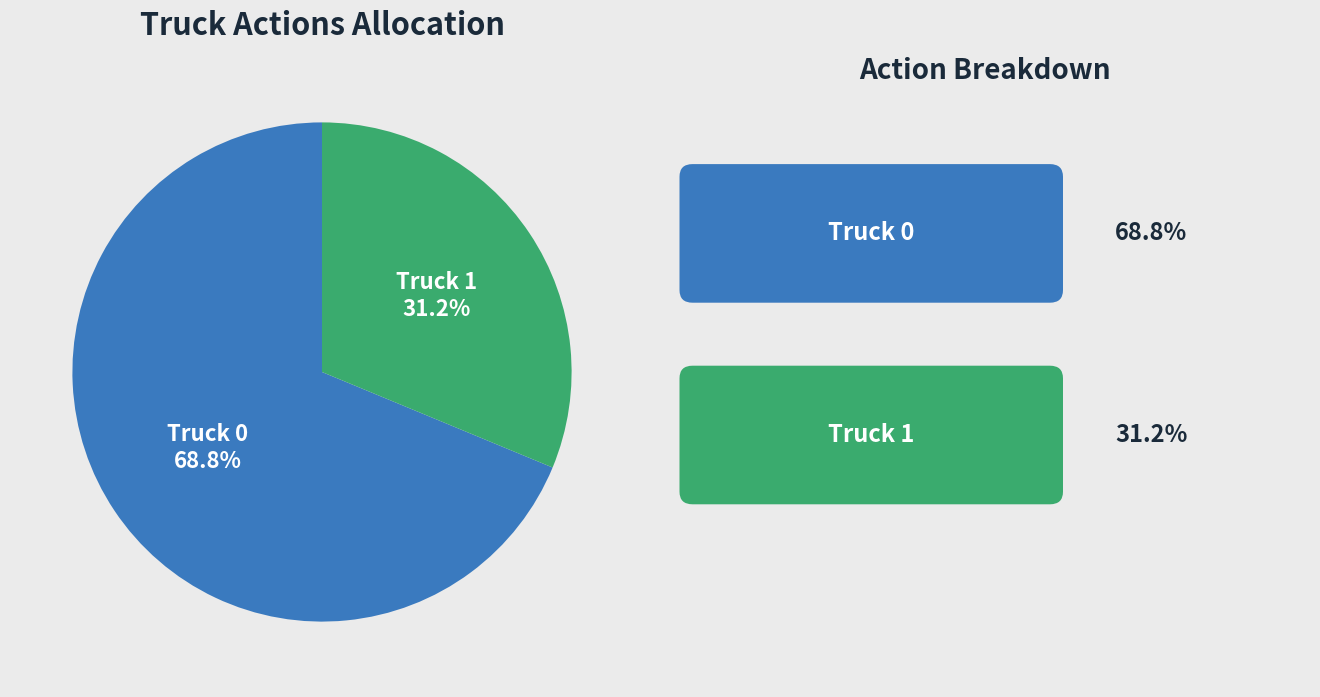

What is the smallest slice in the pie chart?

Truck 1